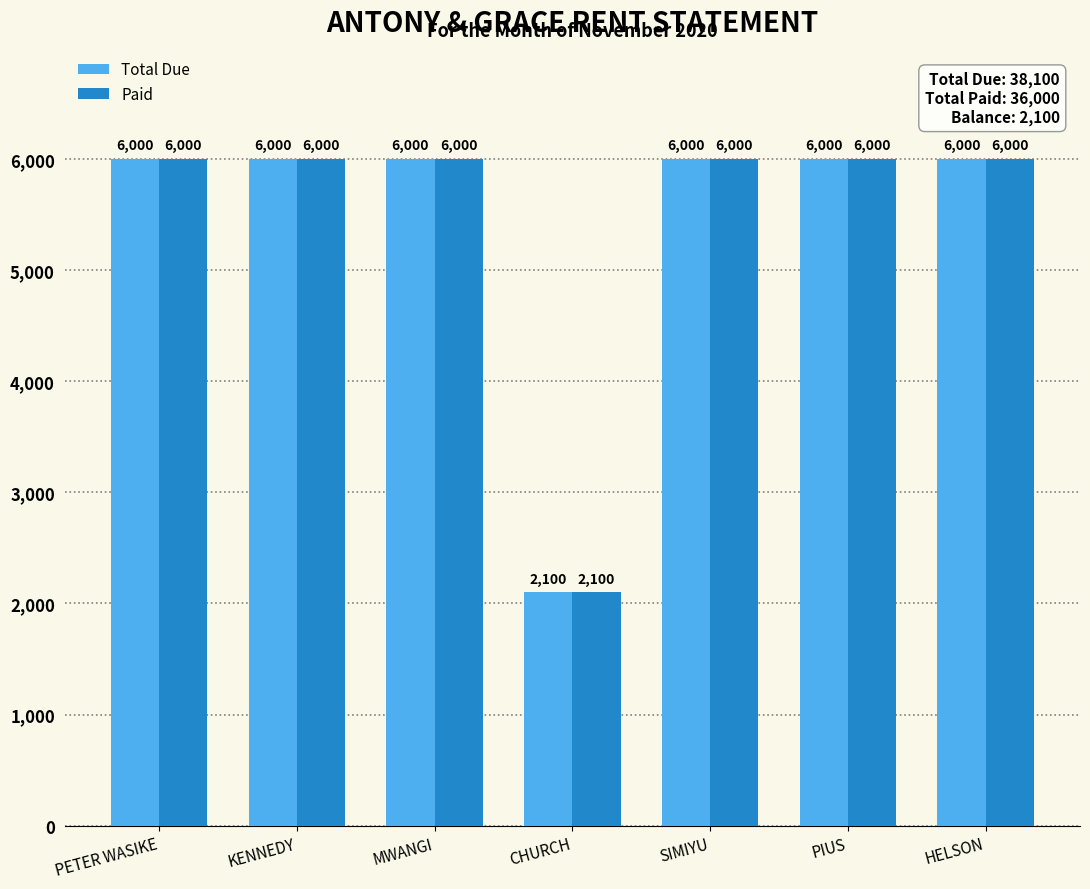

What is the total value across all series at PETER WASIKE?

12000